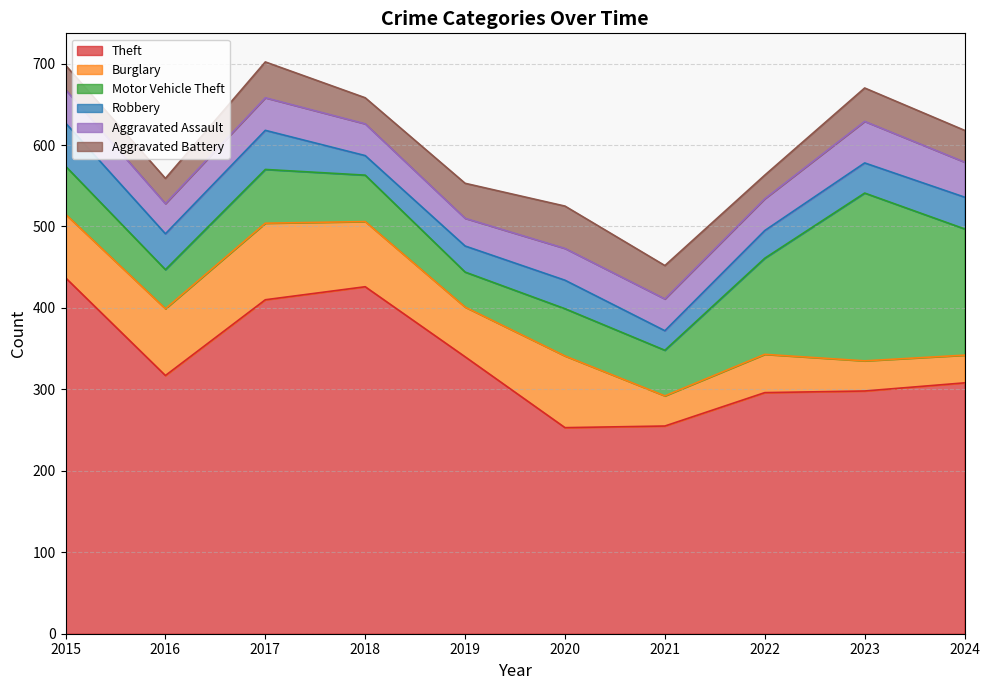

What is the spread (max minus min) of values at 2020?

218